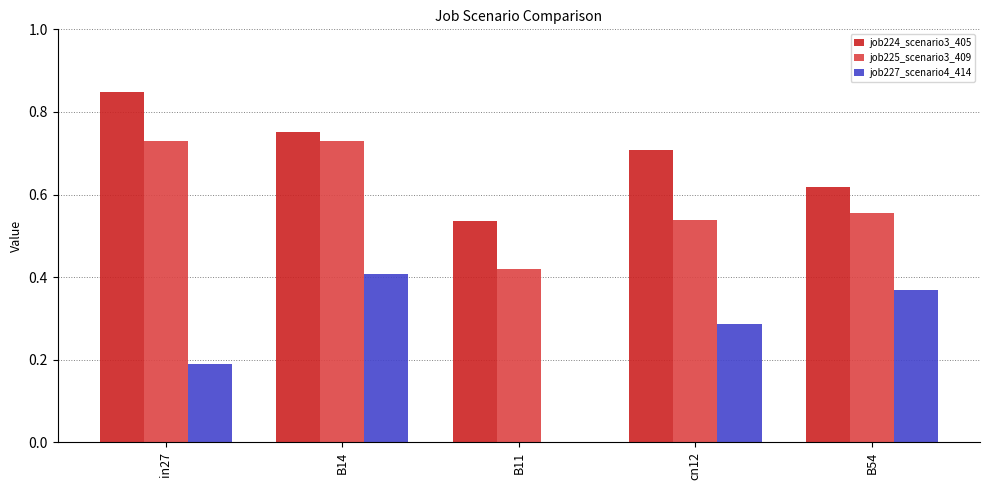

At which category does the chart reach its peak across all series?

in27